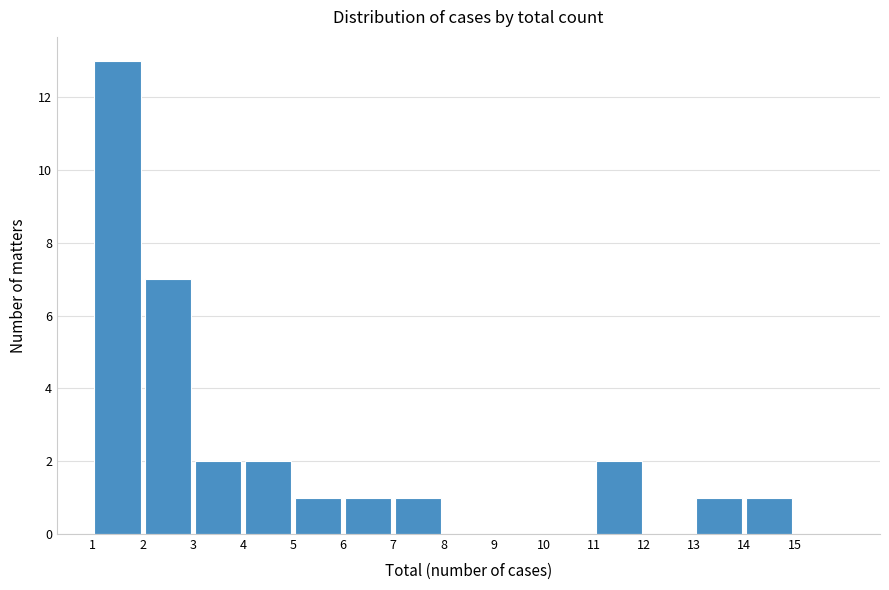

Which range on the x-axis has the tallest bar?

1 to 2